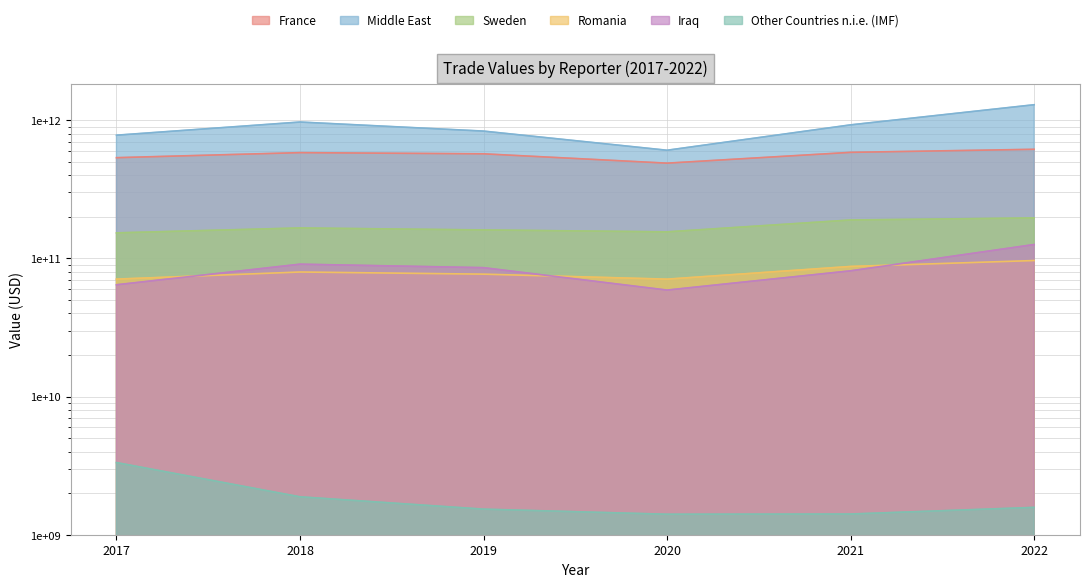

What is the value of the Iraq point at the 5th from the left?

81240932346